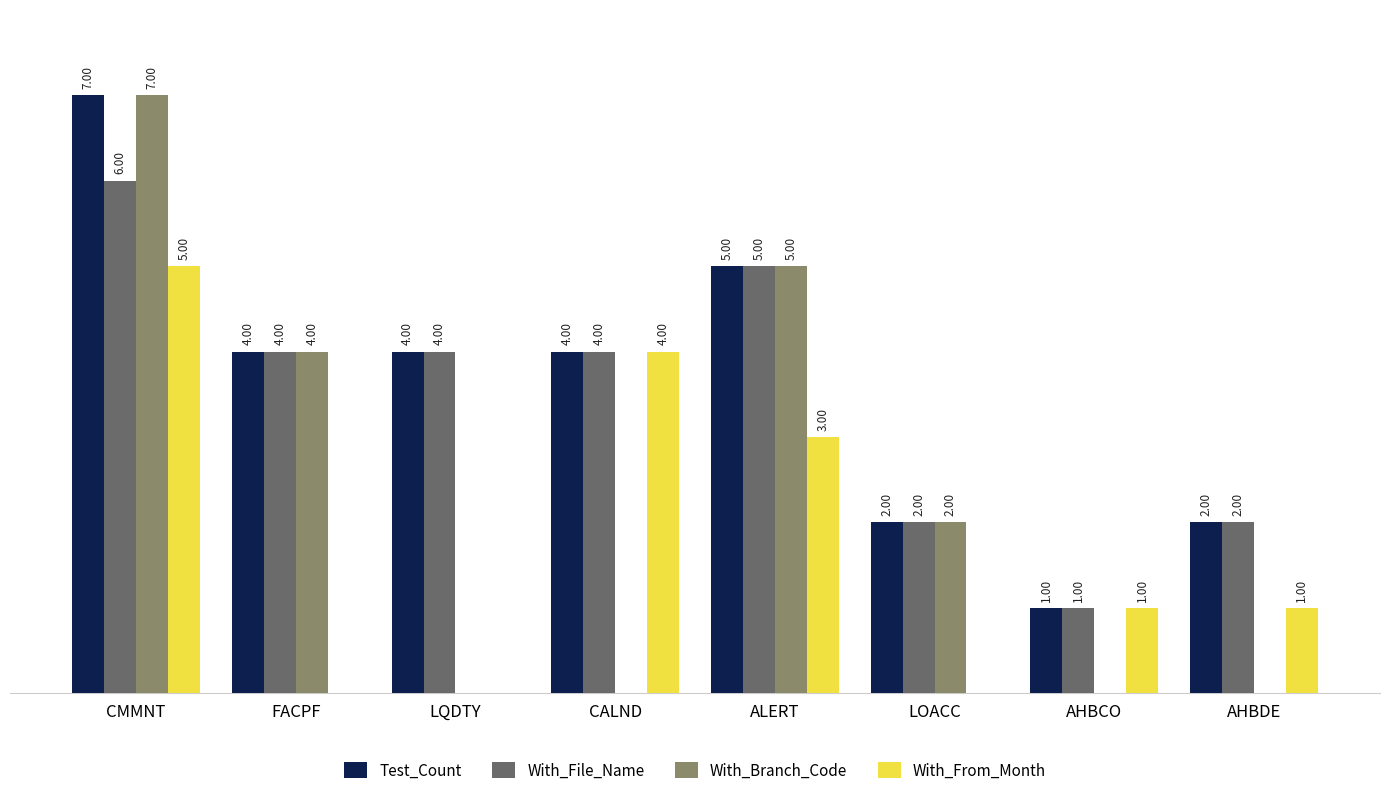

Which category has the highest value across all series?

CMMNT